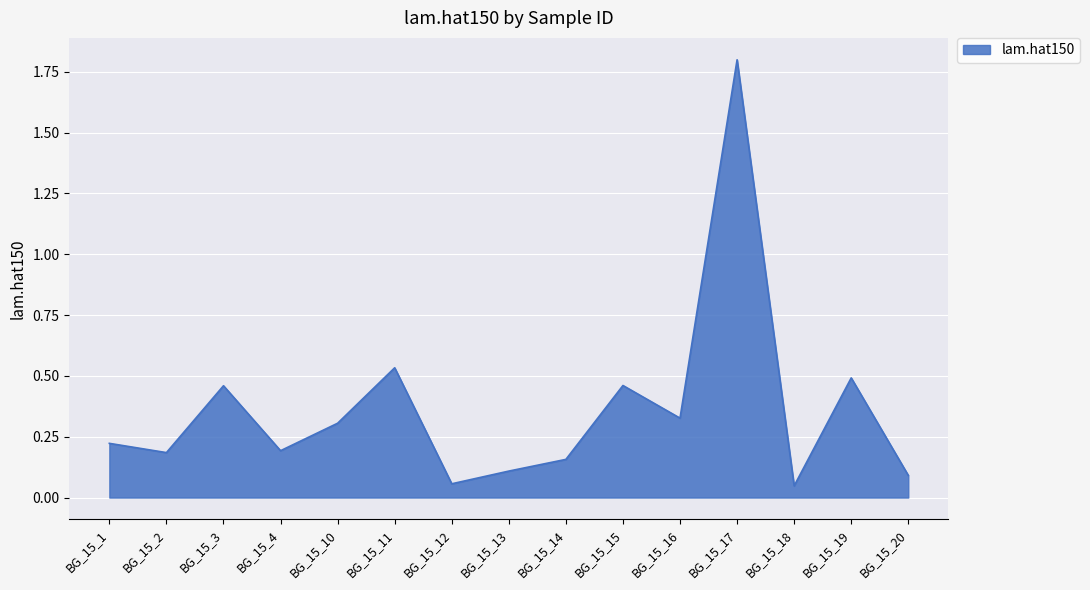

How many interior local peaks (higher than both neighbors) does the data have?

5